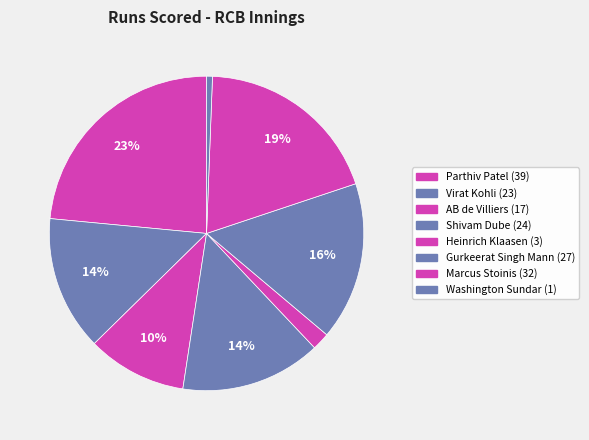

Does Gurkeerat Singh Mann represent more than half of the total?

No